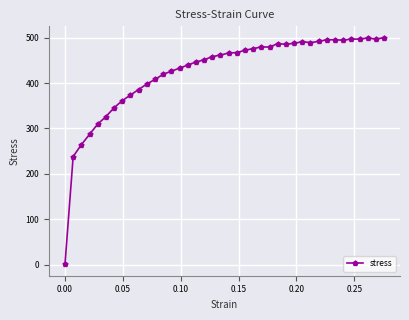

Does the chart display data point markers on the line(s)?

Yes